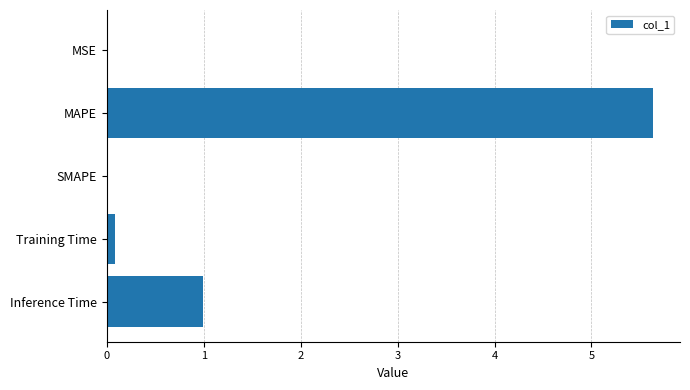

What is the sum of the values at Inference Time and SMAPE?

1.0